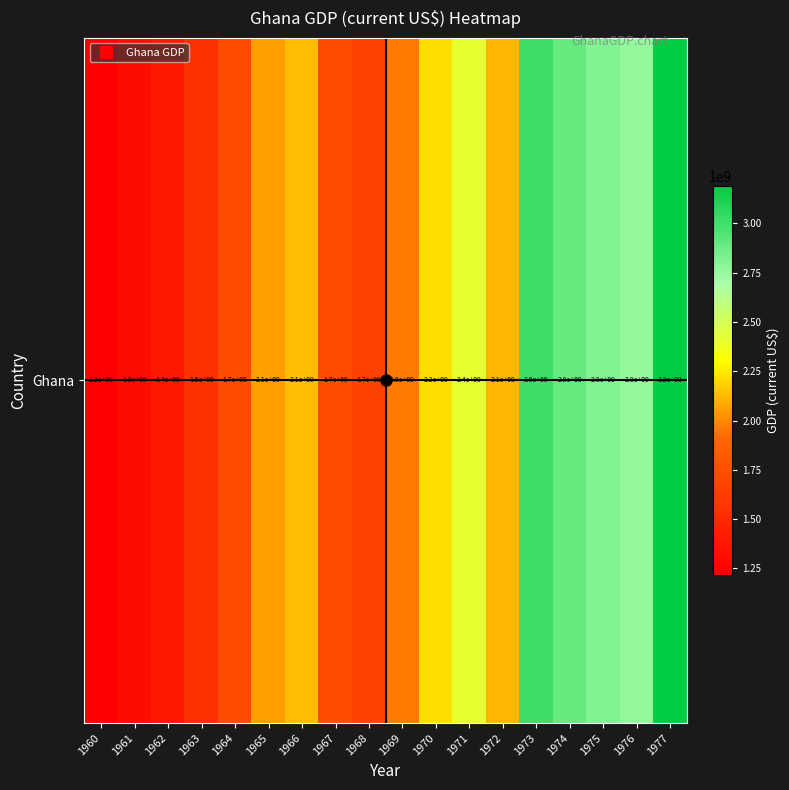

Reading left to right, list all the values displayed in this chart.

1217230095	1302674325	1382515654	1540797589	1731296200	2053462968	2126300672	1747187645	1666909518	1962050556	2215028588	2417108578	2112293280	3006766758	2894409938	2810106383	2765254237	3189428571